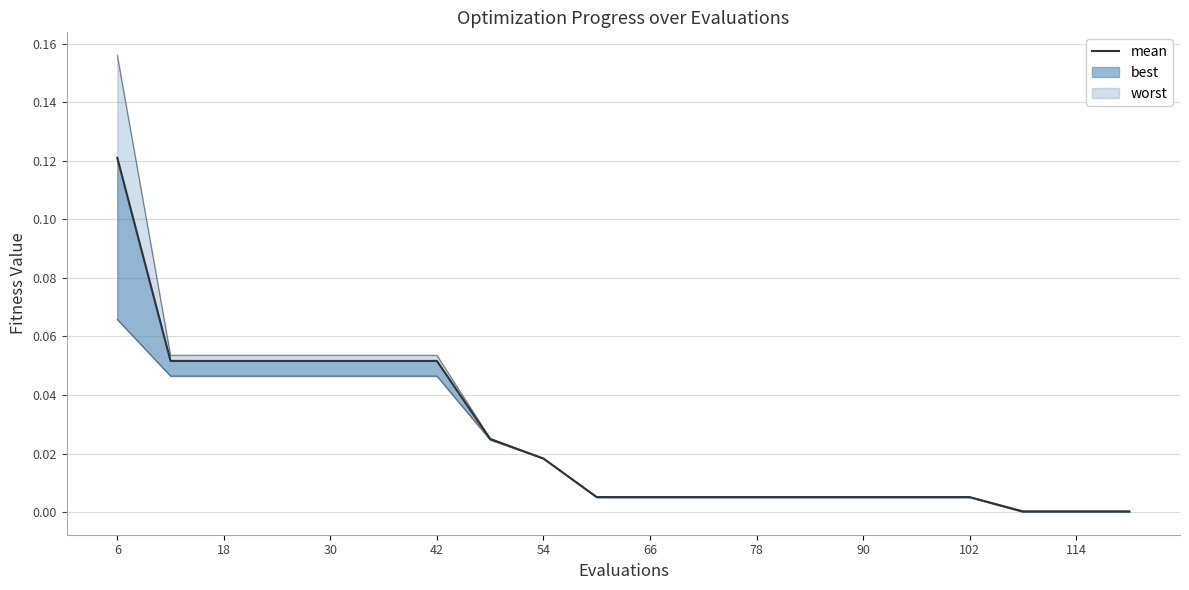

What is the difference between the maximum and minimum values?

0.1